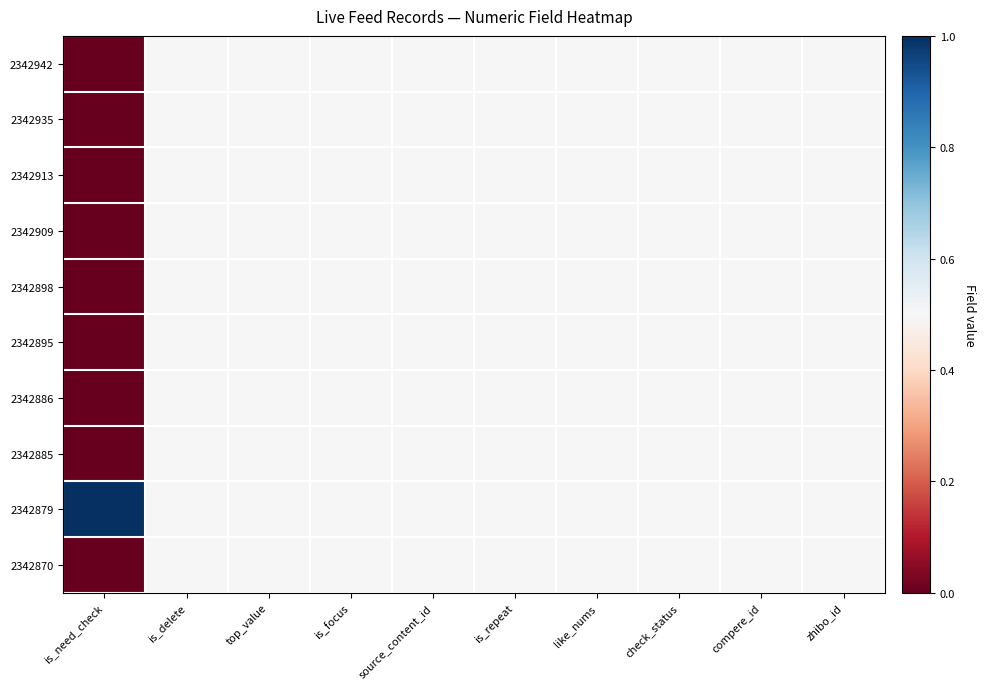

Reading left to right, transcribe all the data shown in this chart.

2342942: is_need_check=0.0	is_delete=0.5	top_value=0.5	is_focus=0.5	source_content_id=0.5	is_repeat=0.5	like_nums=0.5	check_status=0.5	compere_id=0.5	zhibo_id=0.5
2342935: is_need_check=0.0	is_delete=0.5	top_value=0.5	is_focus=0.5	source_content_id=0.5	is_repeat=0.5	like_nums=0.5	check_status=0.5	compere_id=0.5	zhibo_id=0.5
2342913: is_need_check=0.0	is_delete=0.5	top_value=0.5	is_focus=0.5	source_content_id=0.5	is_repeat=0.5	like_nums=0.5	check_status=0.5	compere_id=0.5	zhibo_id=0.5
2342909: is_need_check=0.0	is_delete=0.5	top_value=0.5	is_focus=0.5	source_content_id=0.5	is_repeat=0.5	like_nums=0.5	check_status=0.5	compere_id=0.5	zhibo_id=0.5
2342898: is_need_check=0.0	is_delete=0.5	top_value=0.5	is_focus=0.5	source_content_id=0.5	is_repeat=0.5	like_nums=0.5	check_status=0.5	compere_id=0.5	zhibo_id=0.5
2342895: is_need_check=0.0	is_delete=0.5	top_value=0.5	is_focus=0.5	source_content_id=0.5	is_repeat=0.5	like_nums=0.5	check_status=0.5	compere_id=0.5	zhibo_id=0.5
2342886: is_need_check=0.0	is_delete=0.5	top_value=0.5	is_focus=0.5	source_content_id=0.5	is_repeat=0.5	like_nums=0.5	check_status=0.5	compere_id=0.5	zhibo_id=0.5
2342885: is_need_check=0.0	is_delete=0.5	top_value=0.5	is_focus=0.5	source_content_id=0.5	is_repeat=0.5	like_nums=0.5	check_status=0.5	compere_id=0.5	zhibo_id=0.5
2342879: is_need_check=1.0	is_delete=0.5	top_value=0.5	is_focus=0.5	source_content_id=0.5	is_repeat=0.5	like_nums=0.5	check_status=0.5	compere_id=0.5	zhibo_id=0.5
2342870: is_need_check=0.0	is_delete=0.5	top_value=0.5	is_focus=0.5	source_content_id=0.5	is_repeat=0.5	like_nums=0.5	check_status=0.5	compere_id=0.5	zhibo_id=0.5